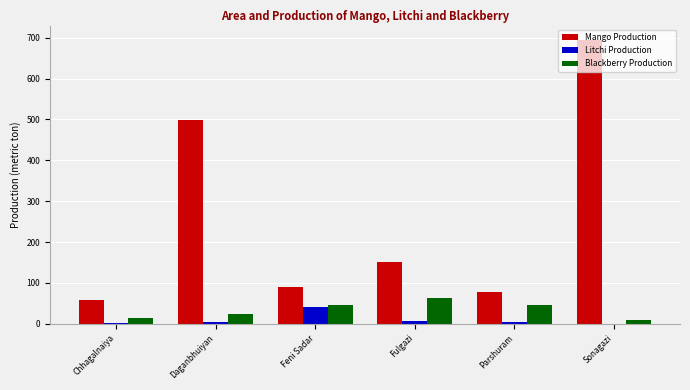

At which label is Mango Production closest to 376?

Daganbhuiyan